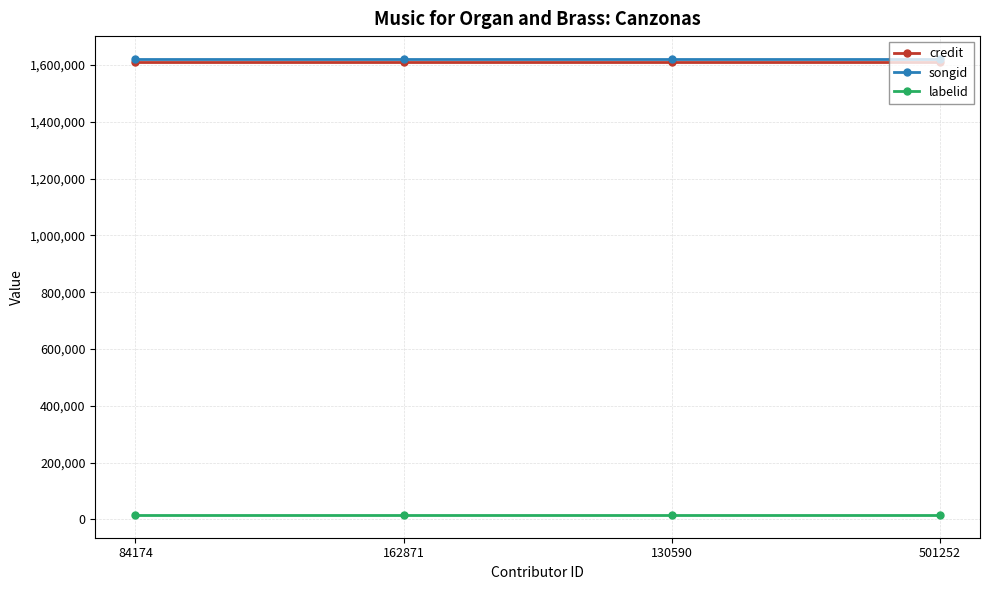

True or false: labelid and songid intersect in this chart.

False